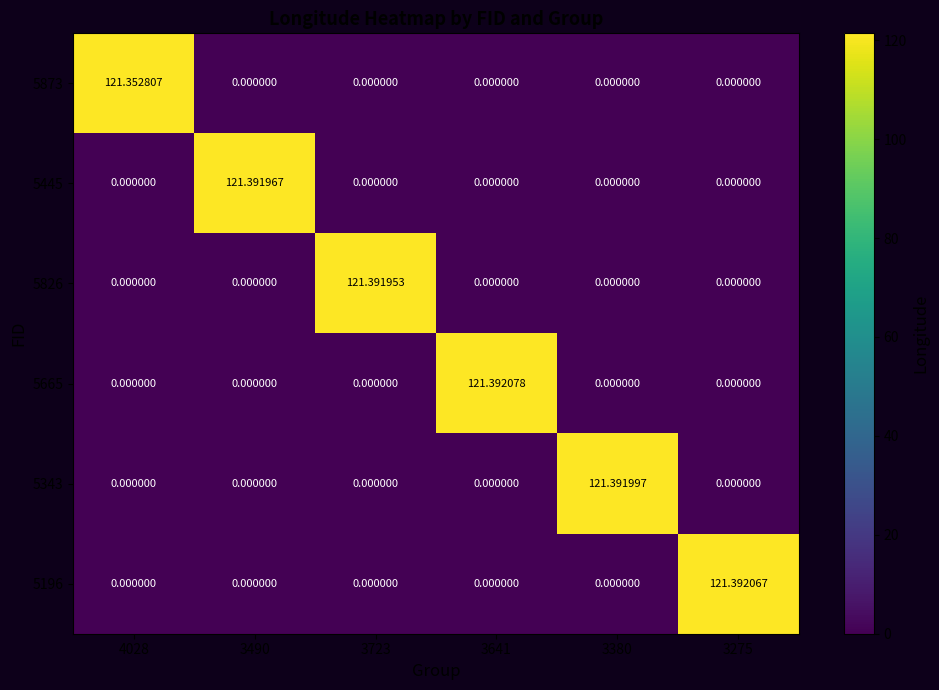

Rank the series by their maximum value, from highest to lowest.

5665, 5196, 5343, 5445, 5826, 5873